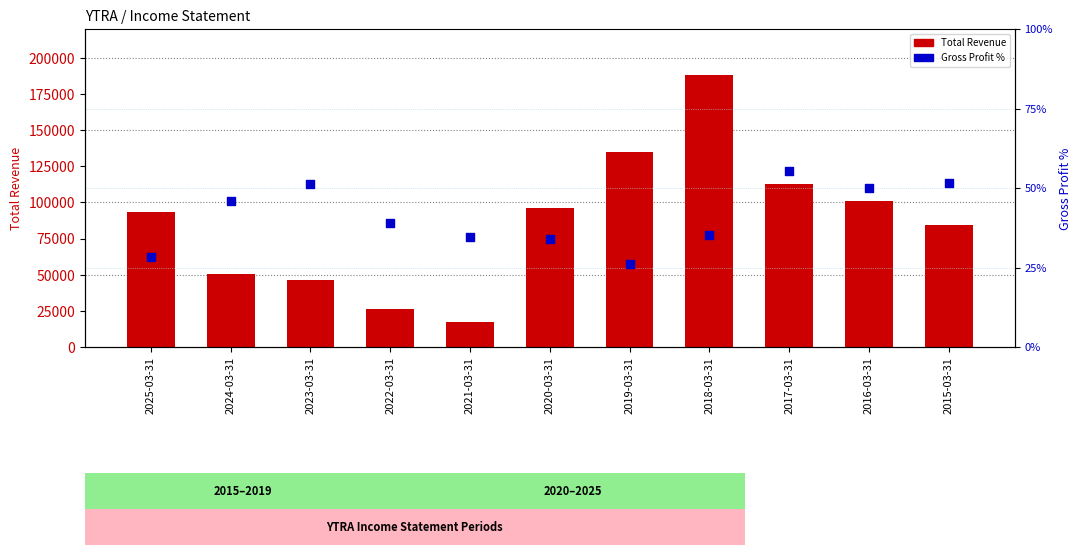

Which series has the largest total across all categories?

Total Revenue